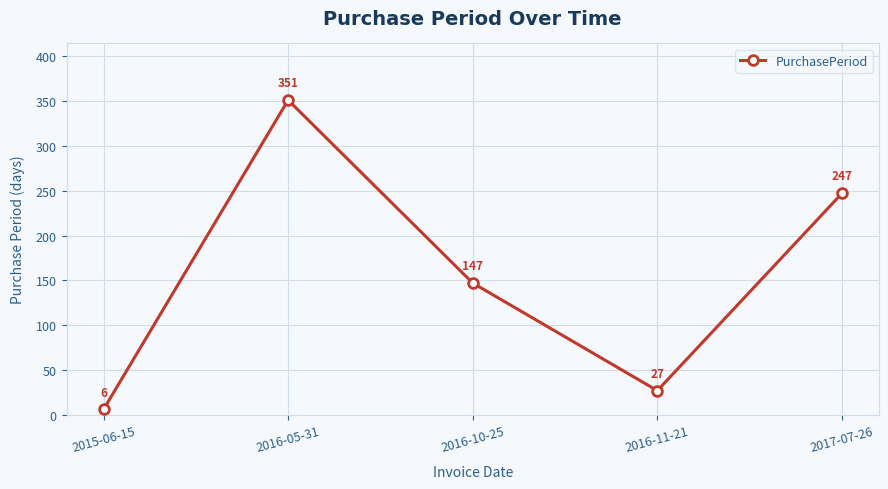

Read the value at 2015-06-15, to the nearest 5.

5